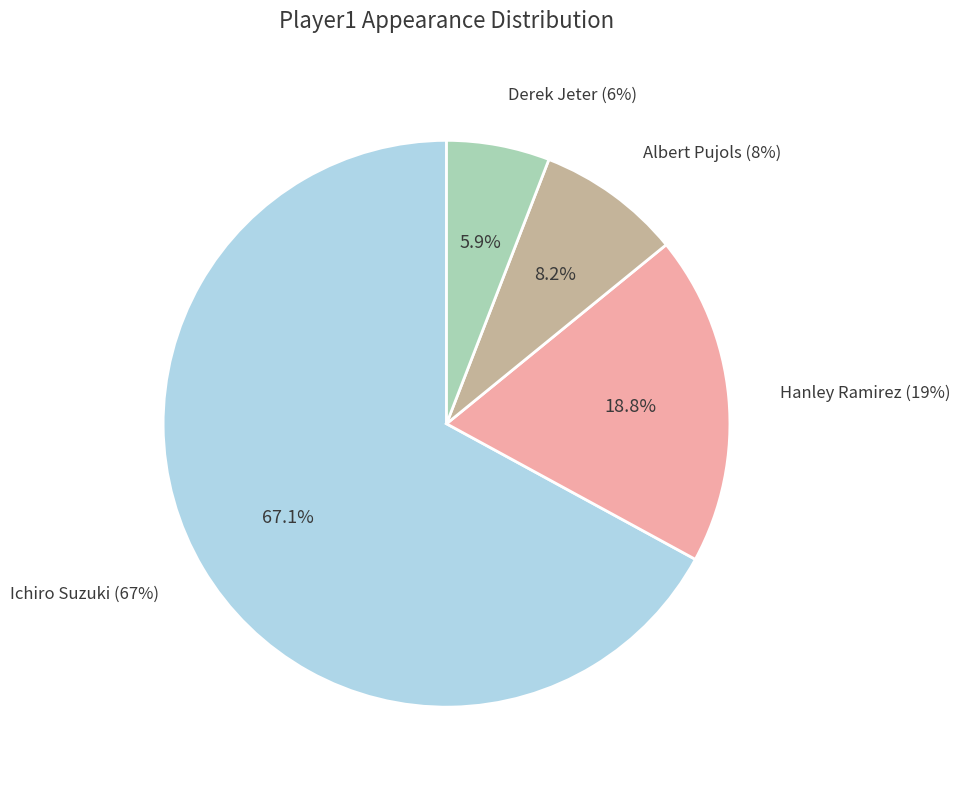

What is the largest slice in the pie chart?

Ichiro Suzuki